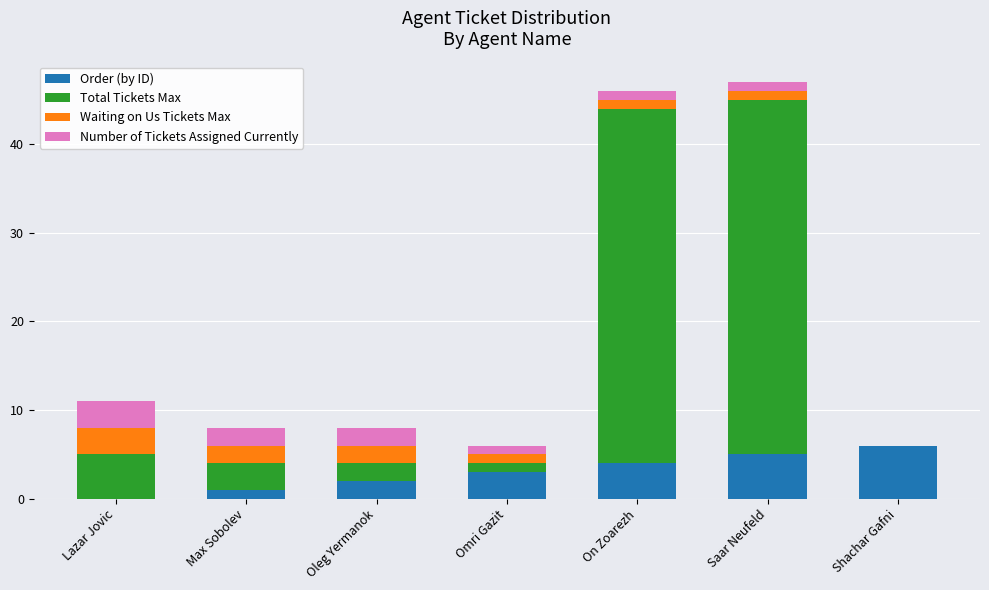

How many data points does each series have?

7